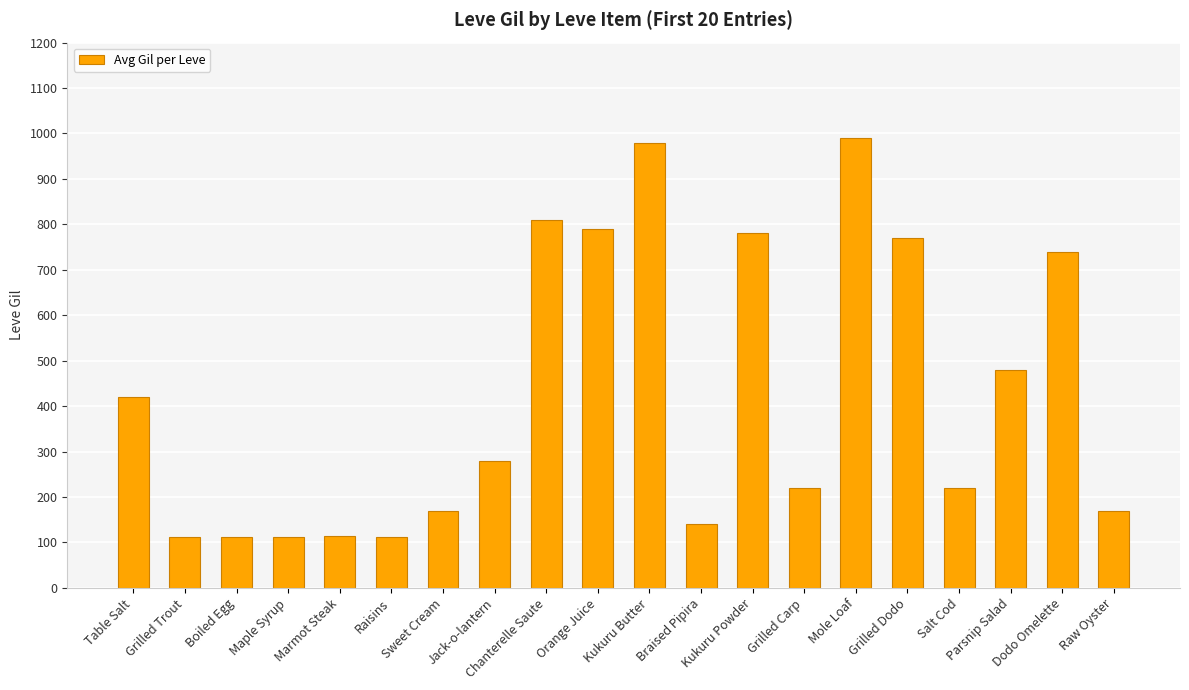

What is the change in value from Jack-o-lantern to Raw Oyster?

-110